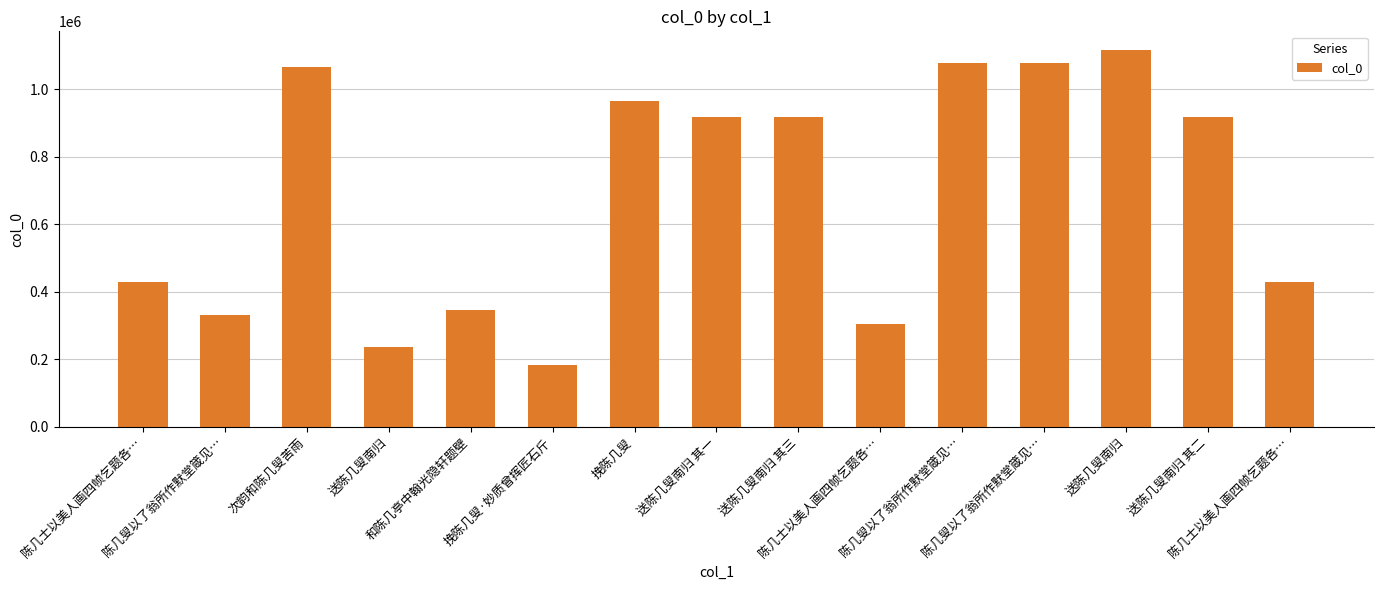

What is the average value?

687562